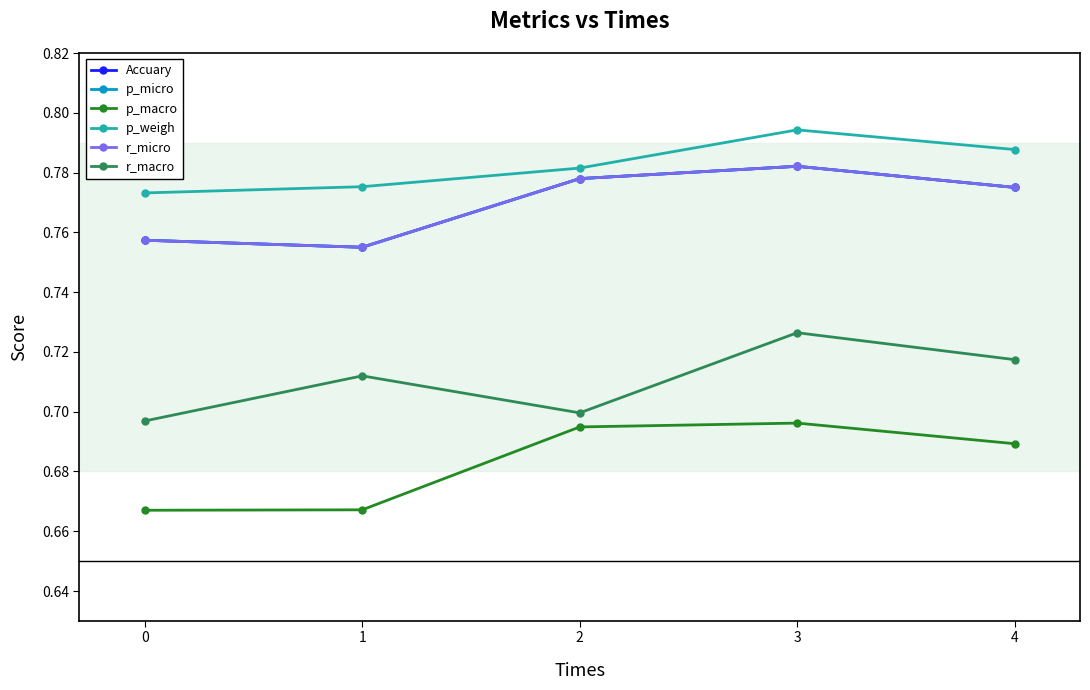

What is the value of the p_weigh point at the 5th from the left?

0.8